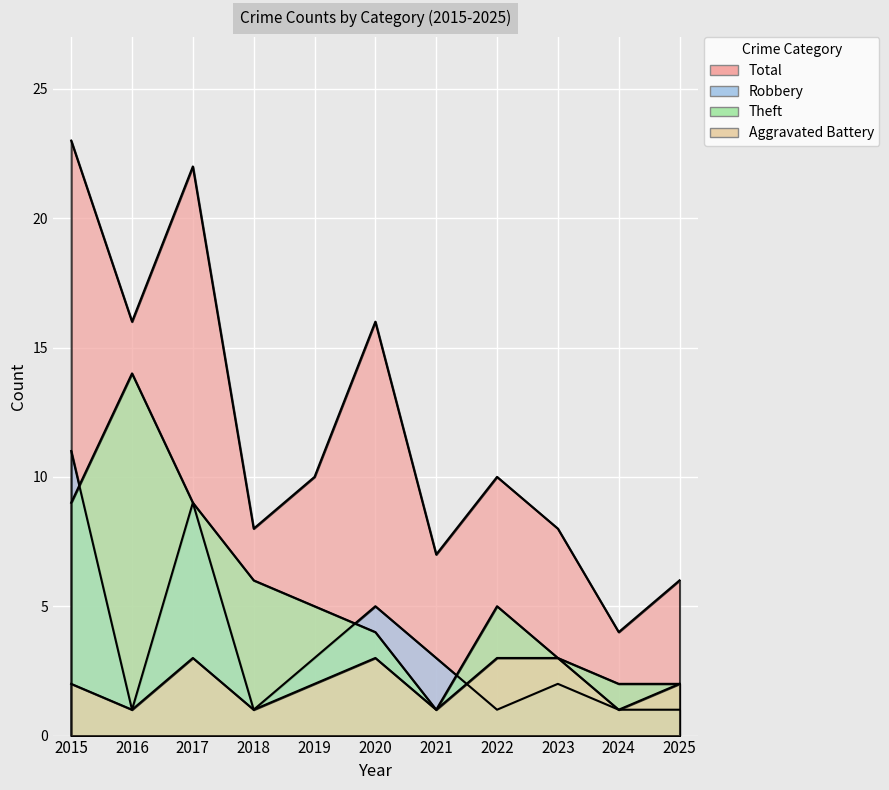

What is the value of the Aggravated Battery point at the 9th from the left?

3